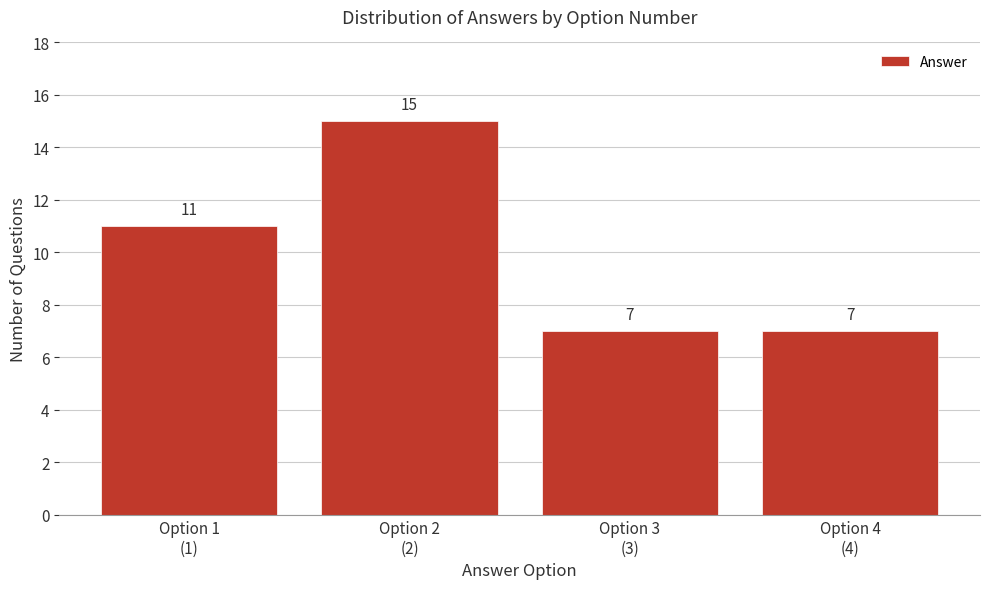

Reading left to right, extract all data points from this chart.

11	15	7	7